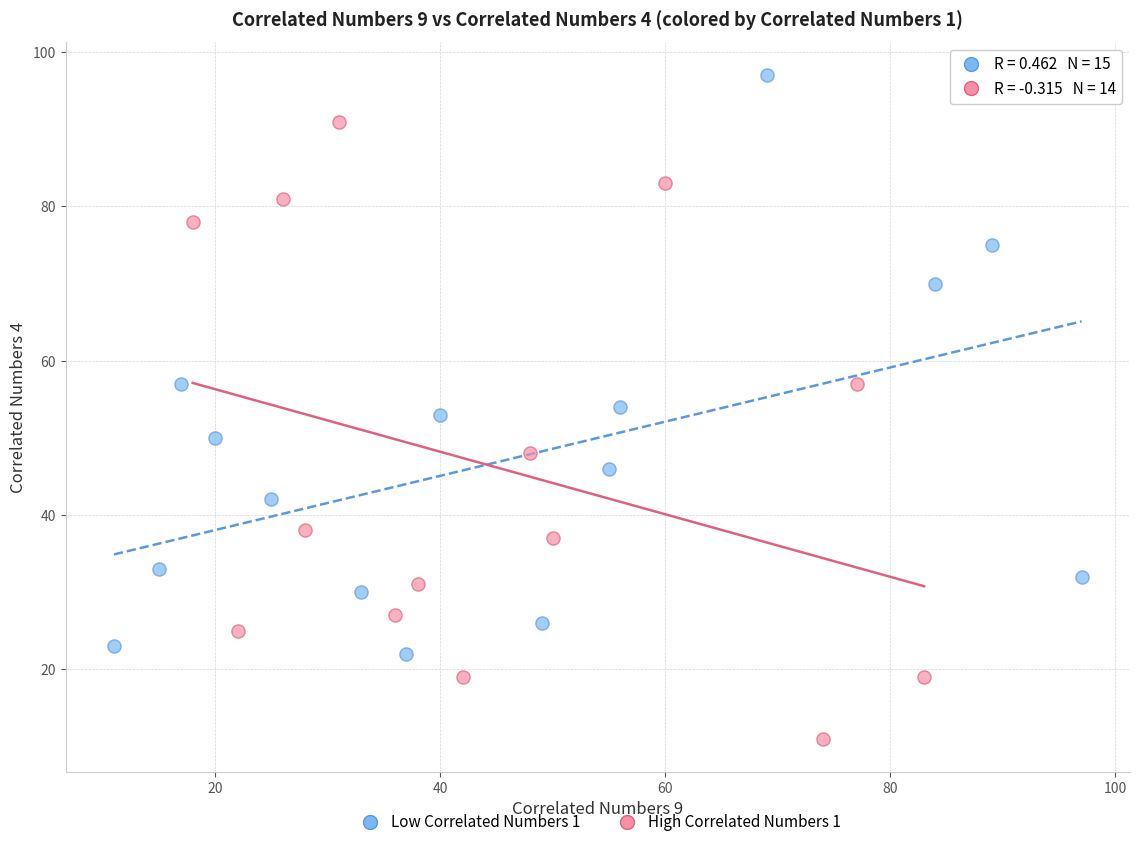

Which series contains the highest Y value?

Low Correlated Numbers 1